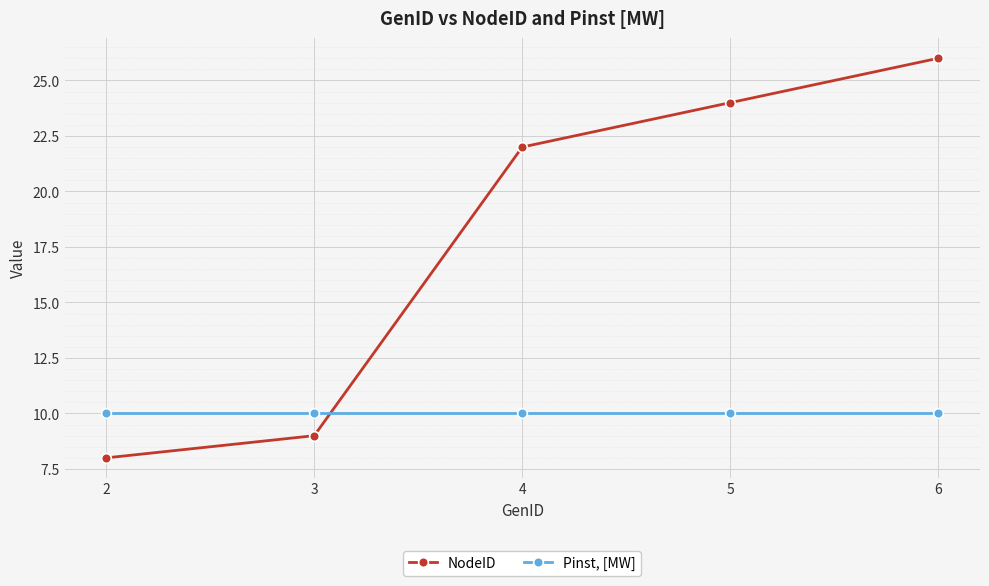

What is the smallest value displayed?

8